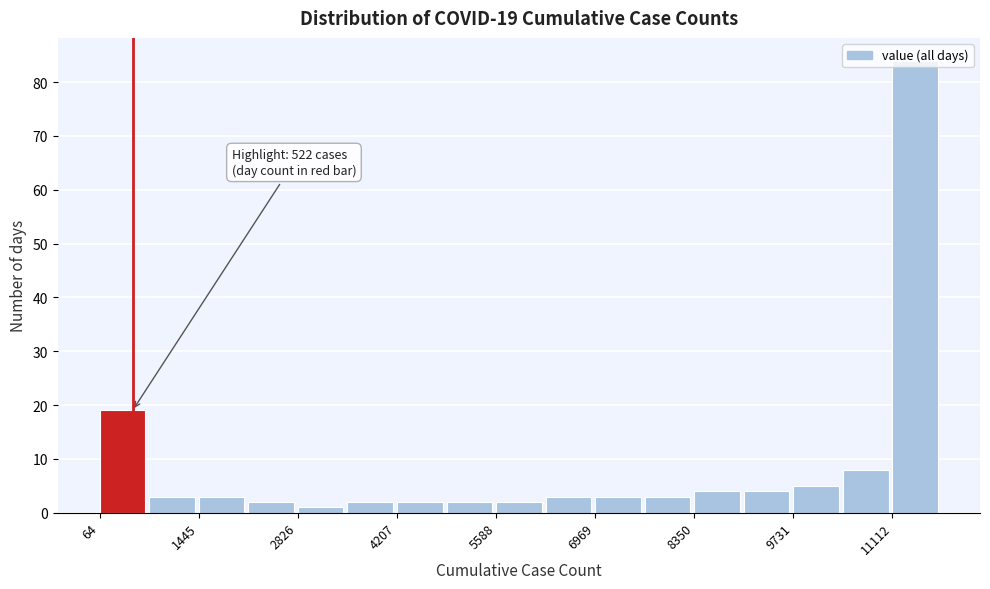

Read against the x-axis, roughly where is the centre of the tallest bar?

11400